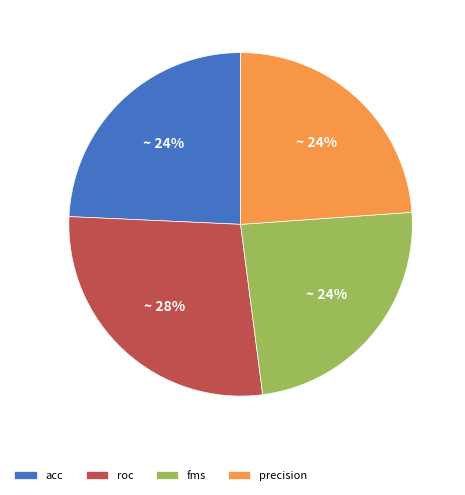

True or false: acc accounts for 24% of the total.

True